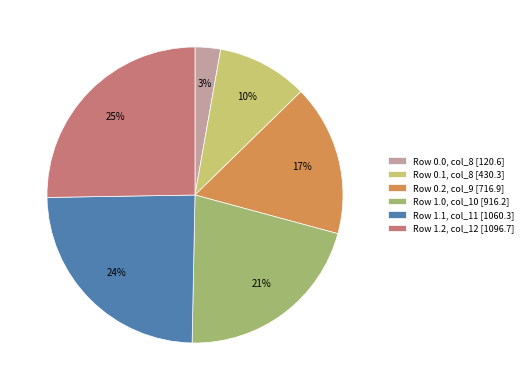

Which slice is the smallest?

Row 0.0, col_8 [120.6]